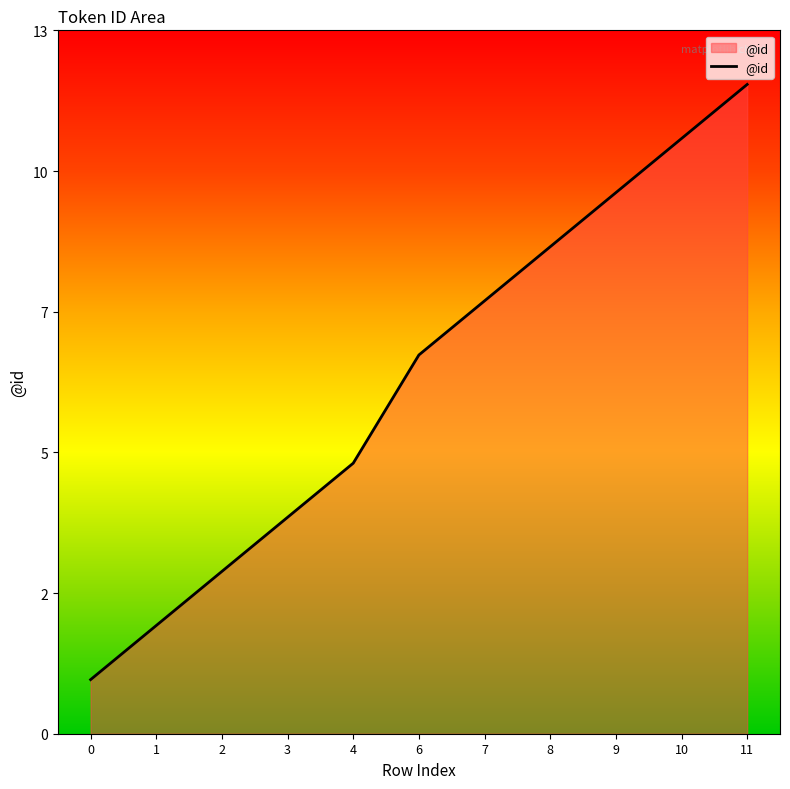

Is this an area chart (filled region under the line)?

Yes